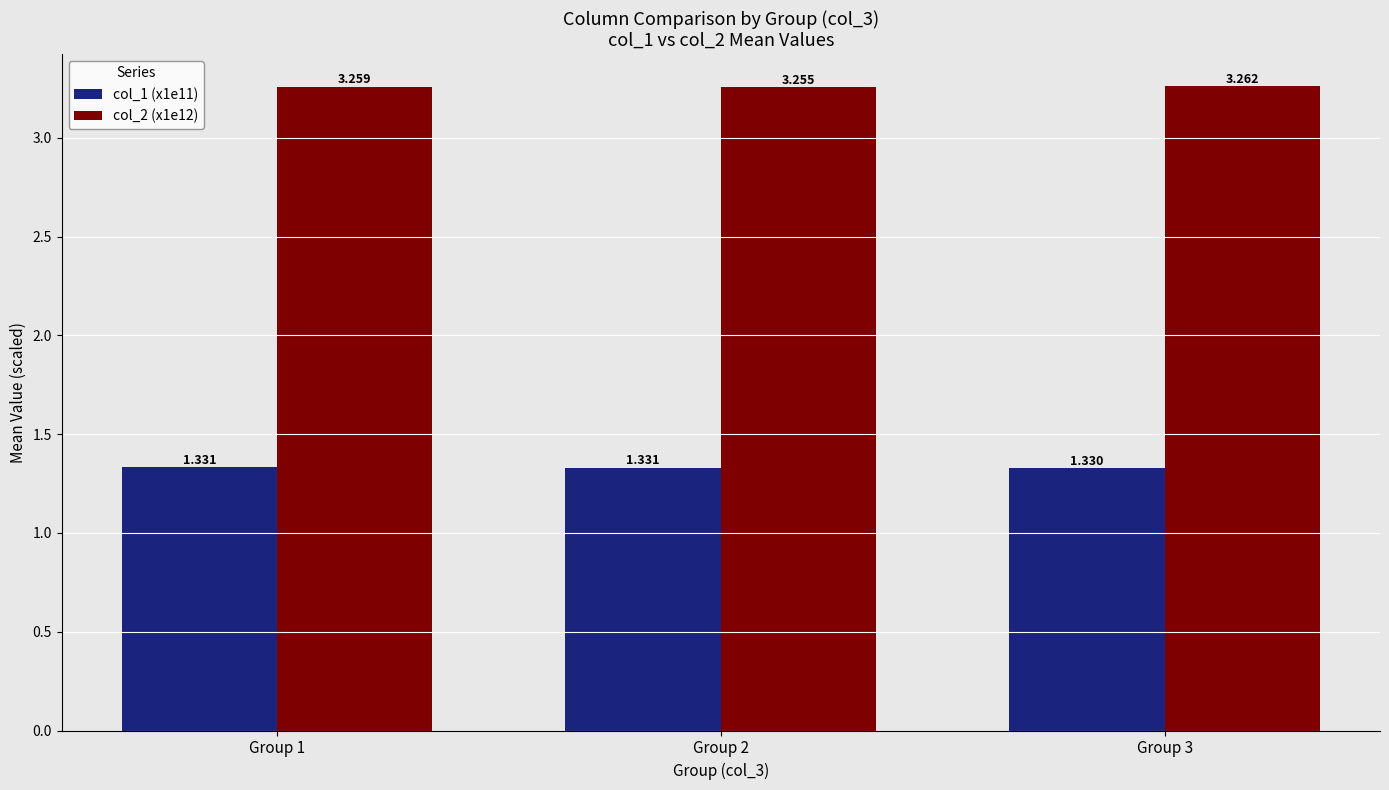

What are all the series names shown in the legend?

col_1 (x1e11), col_2 (x1e12)